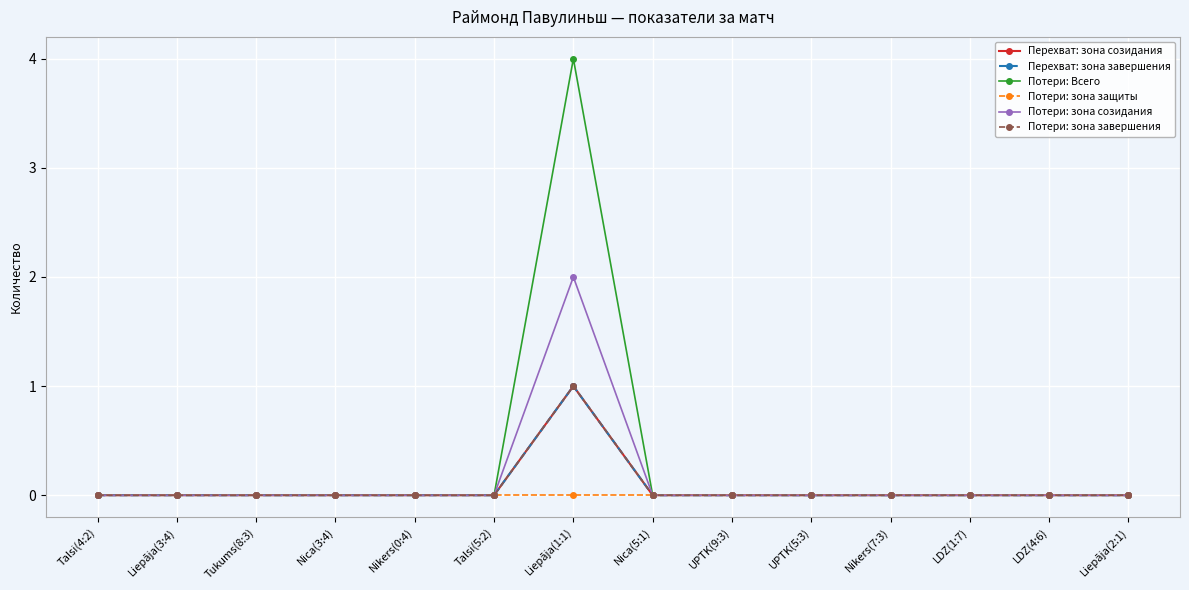

Does the chart have visible grid lines?

Yes